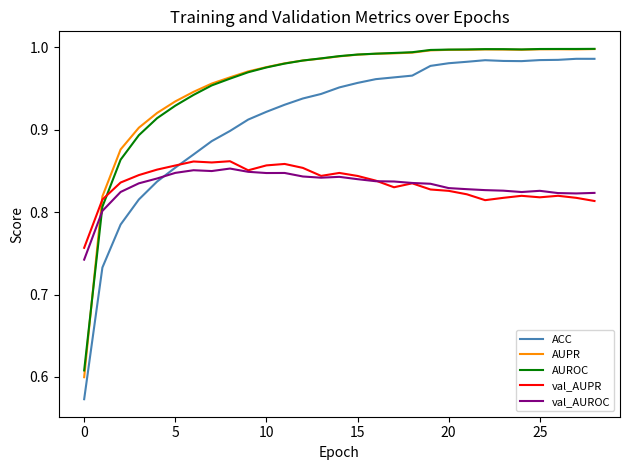

Which series ends up on top after the final intersection of val_AUROC and ACC?

ACC